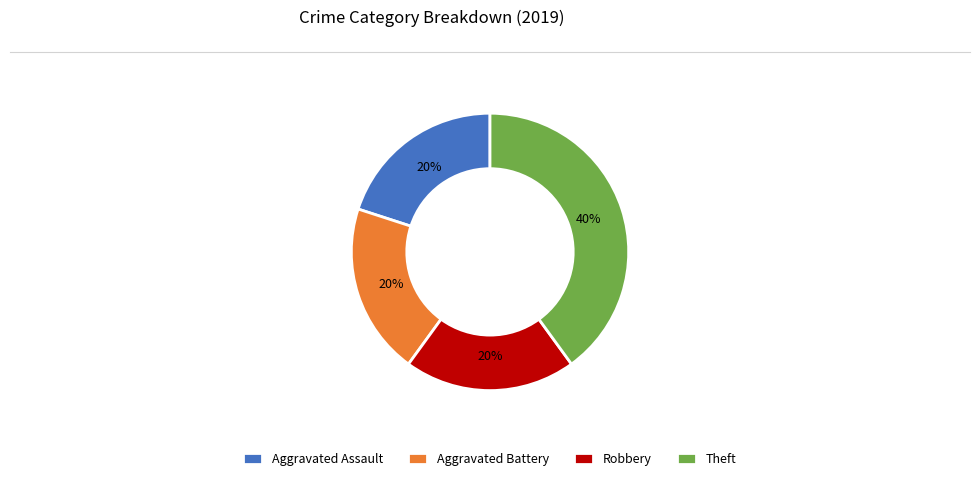

To the nearest percent, what is the combined percentage of Theft and Robbery?

60%